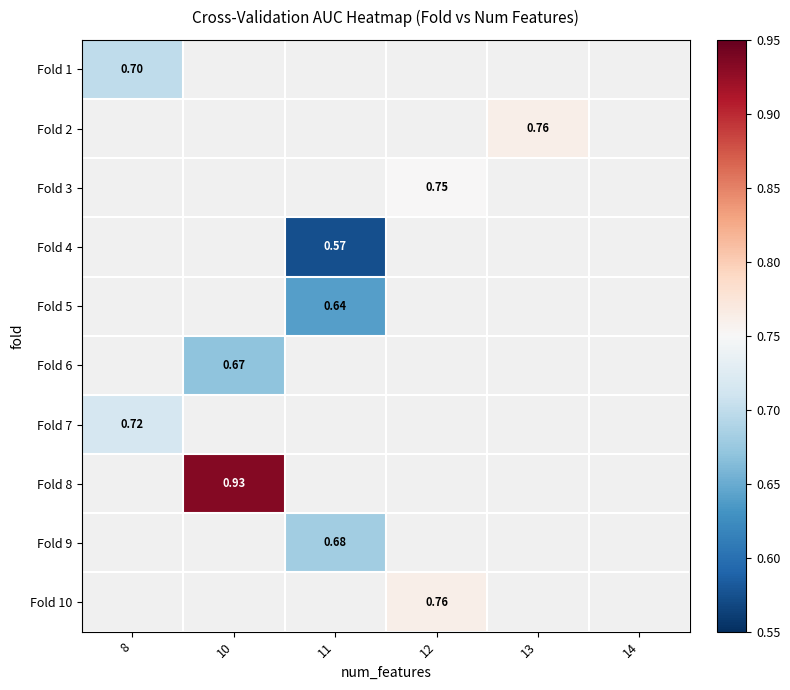

Count the number of categories in the chart.

6